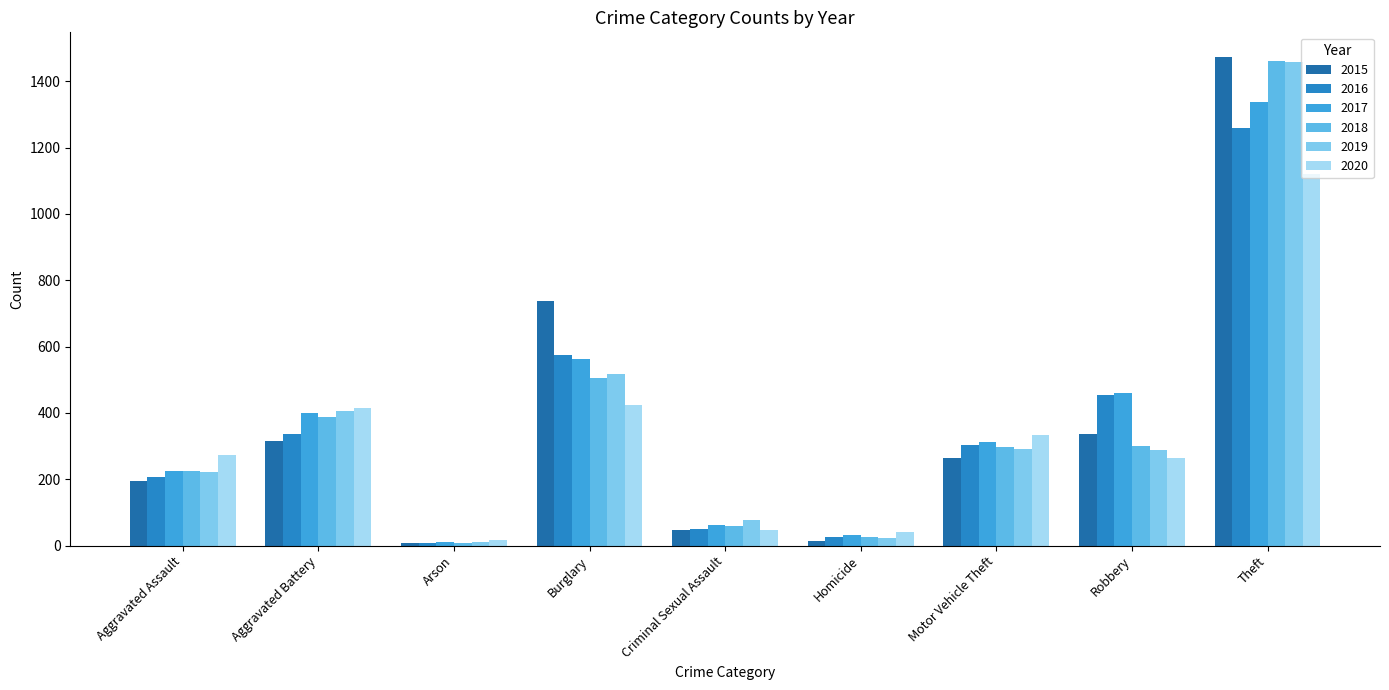

Which category has the highest value across all series?

Theft